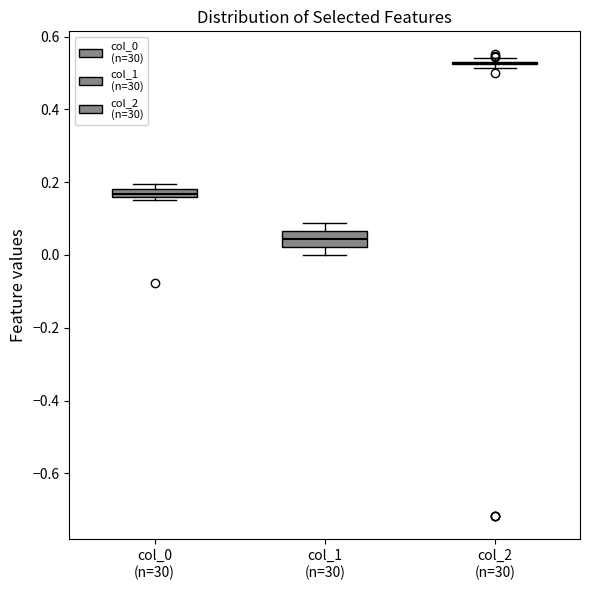

Comparing the boxes themselves (not the whiskers), which one is the tallest?

col_1 (n=30)